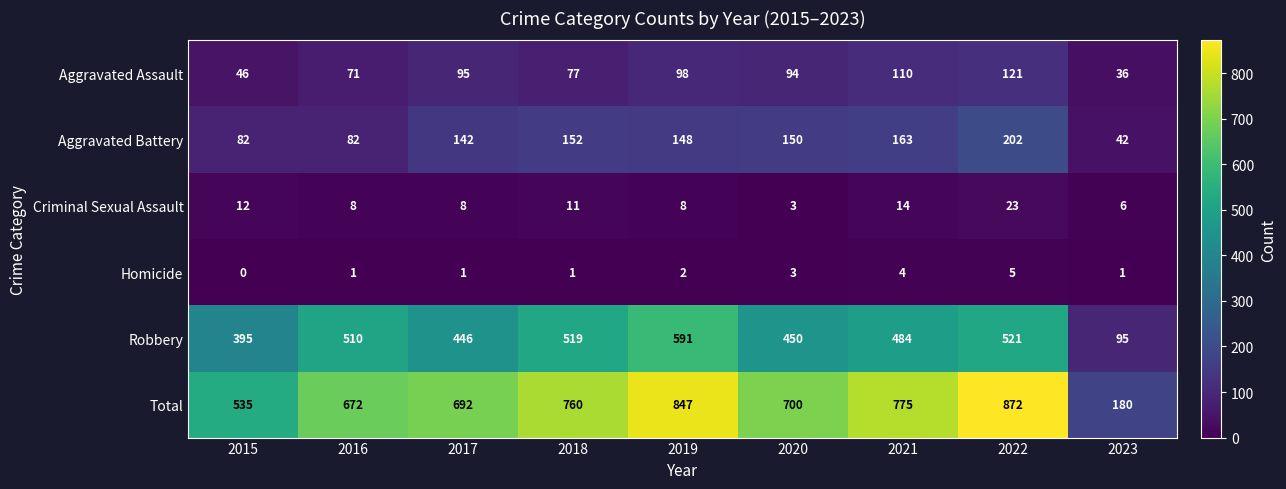

Which series has the widest spread of values?

Total